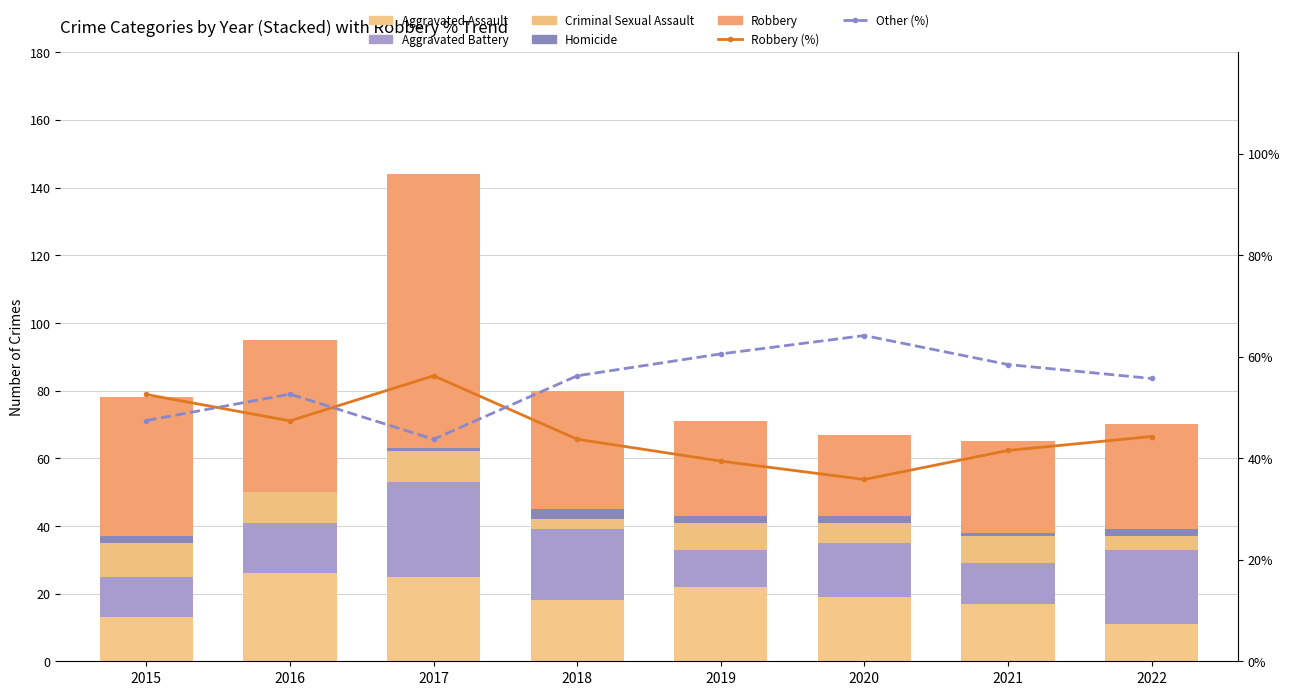

Rank the series at 2015 from highest to lowest value.

Robbery, Aggravated Assault, Aggravated Battery, Criminal Sexual Assault, Homicide